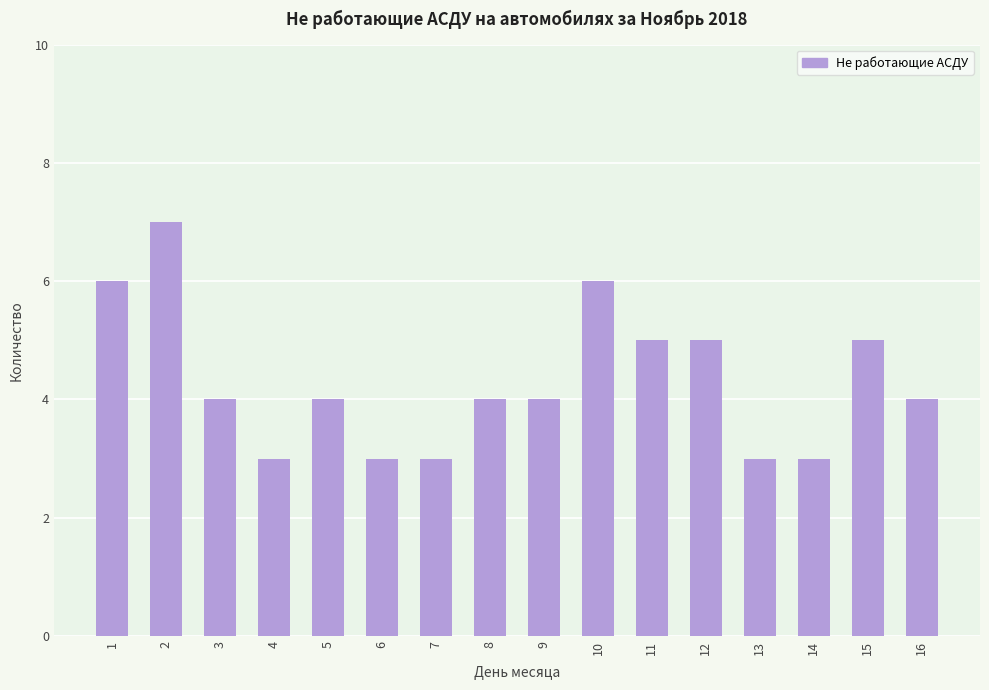

Reading left to right, transcribe all the data shown in this chart.

6	7	4	3	4	3	3	4	4	6	5	5	3	3	5	4